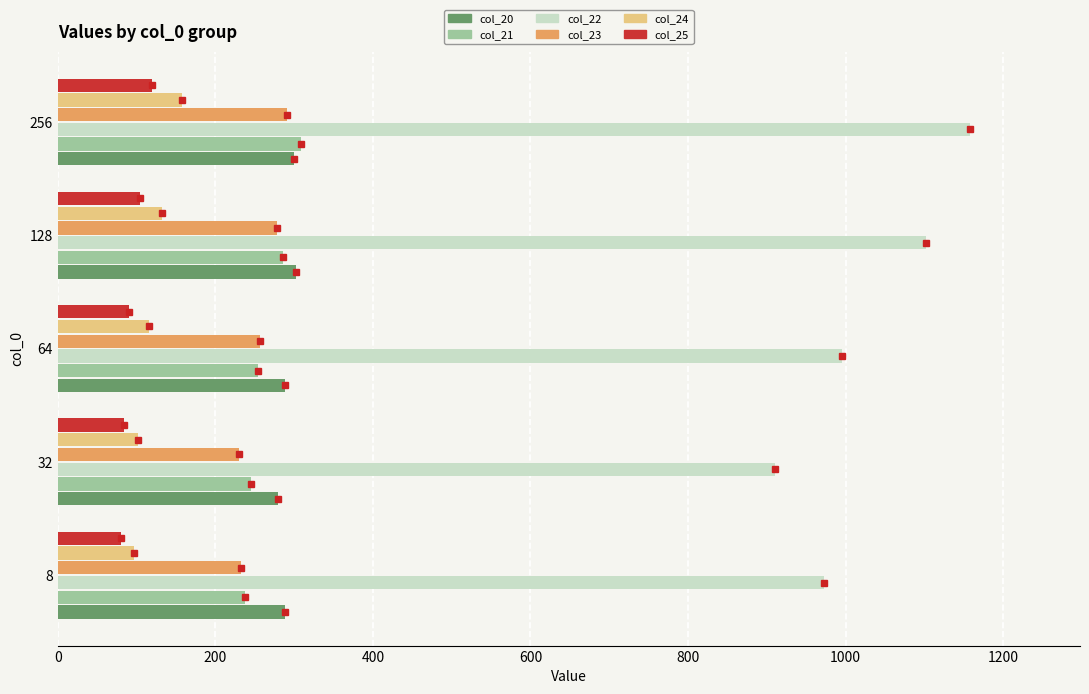

How many values in the col_23 series exceed 256?

3